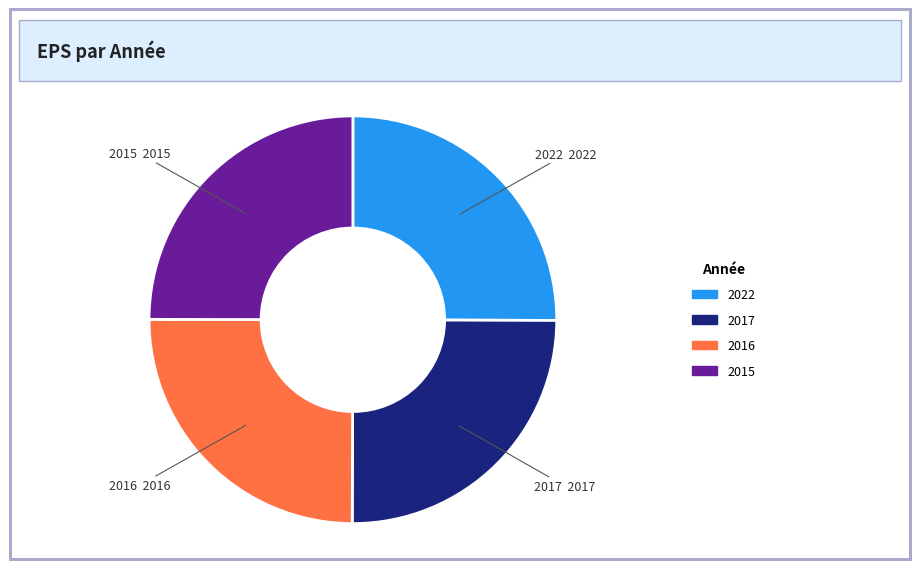

Does 2017 represent more than half of the total?

No